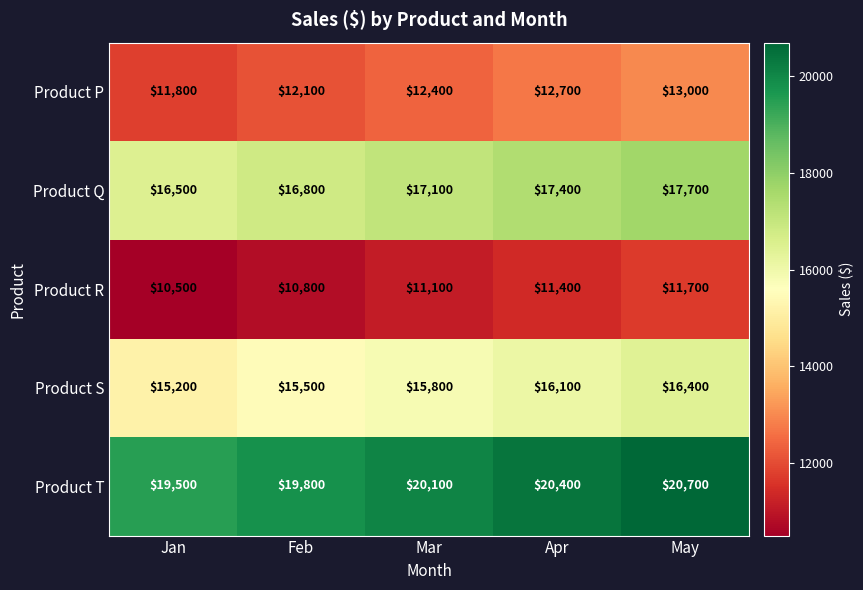

How many categories are shown in the chart?

5